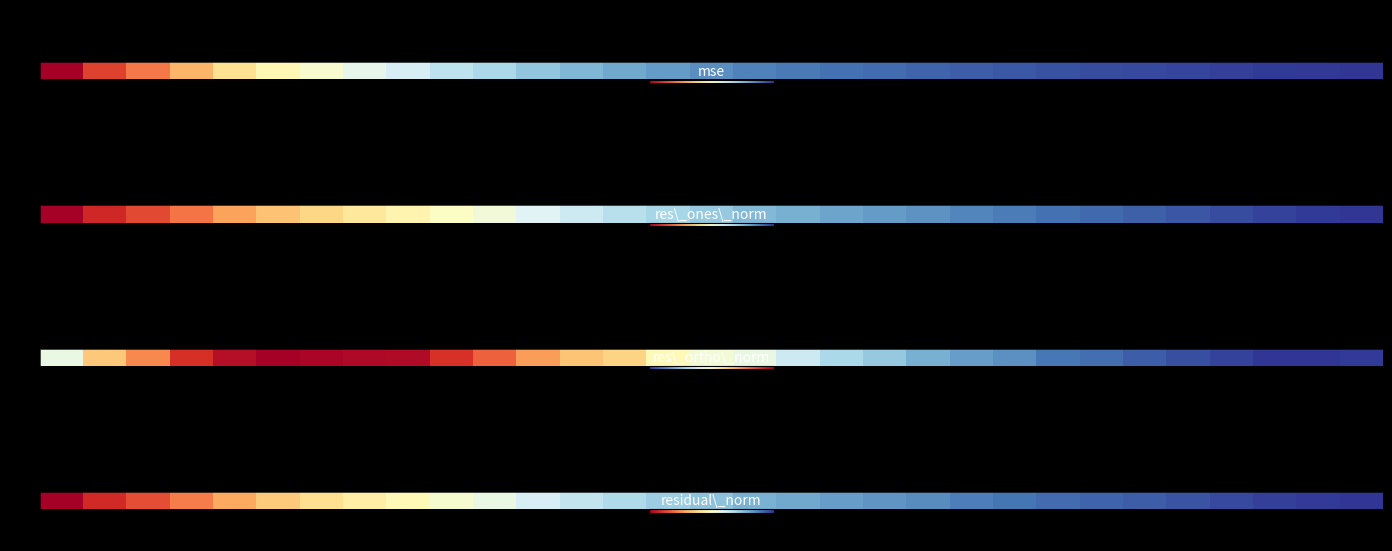

What is the approximate value at 17?

10.8